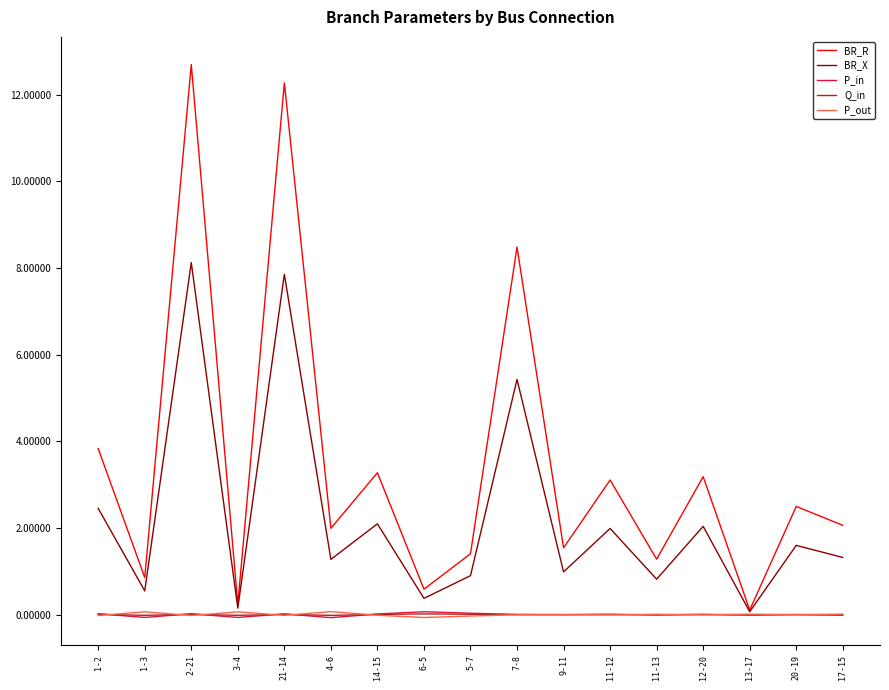

Between 2-21 and 11-12, which series saw the biggest shift?

BR_R